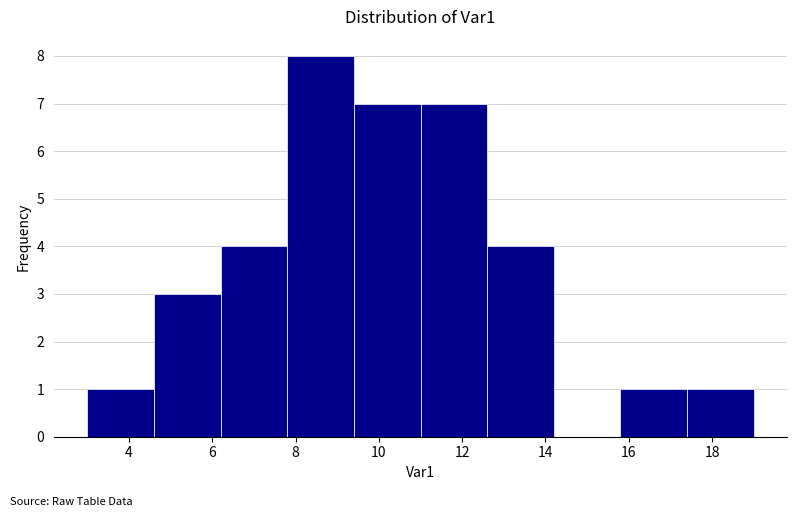

Reading left to right, transcribe this chart: for each bar, give the range it covers on the x-axis and its height. The values are not printed on the chart, so give them approximately, as read against the axis.

3.0 to 4.6: 1
4.6 to 6.2: 3
6.2 to 7.8: 4
7.8 to 9.4: 8
9.4 to 11.0: 7
11.0 to 12.6: 7
12.6 to 14.2: 4
14.2 to 15.8: 0
15.8 to 17.4: 1
17.4 to 19.0: 1